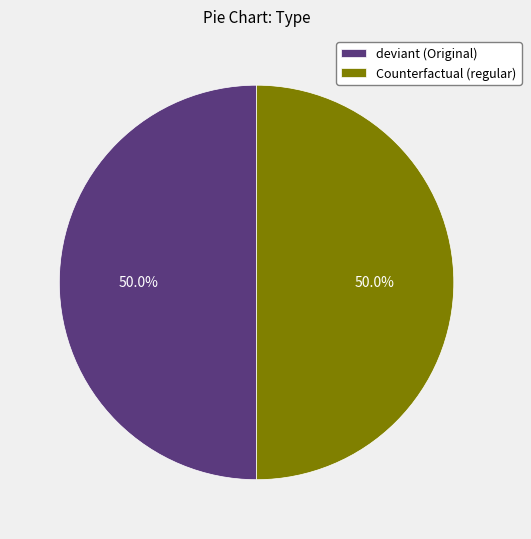

Combined, do Counterfactual (regular) and deviant (Original) account for over 50%?

Yes